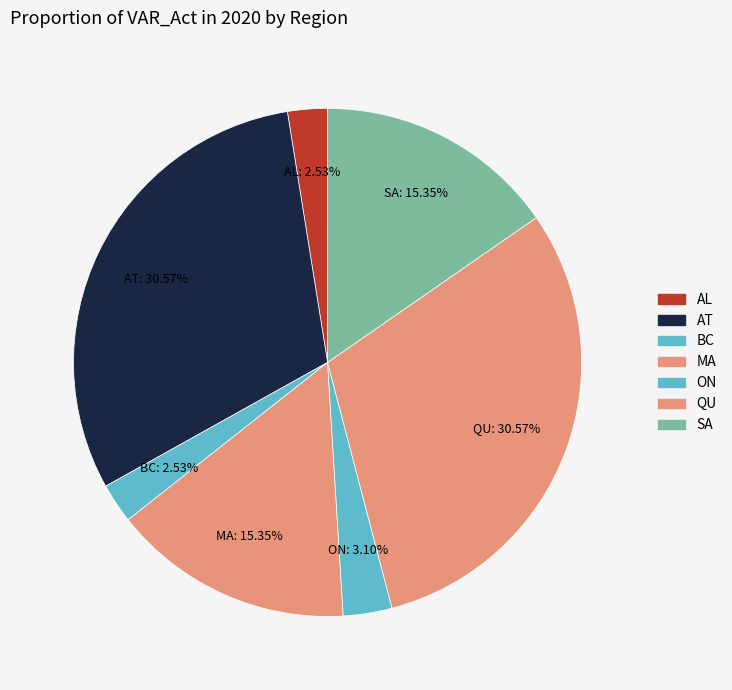

How many slices are in this pie chart?

7